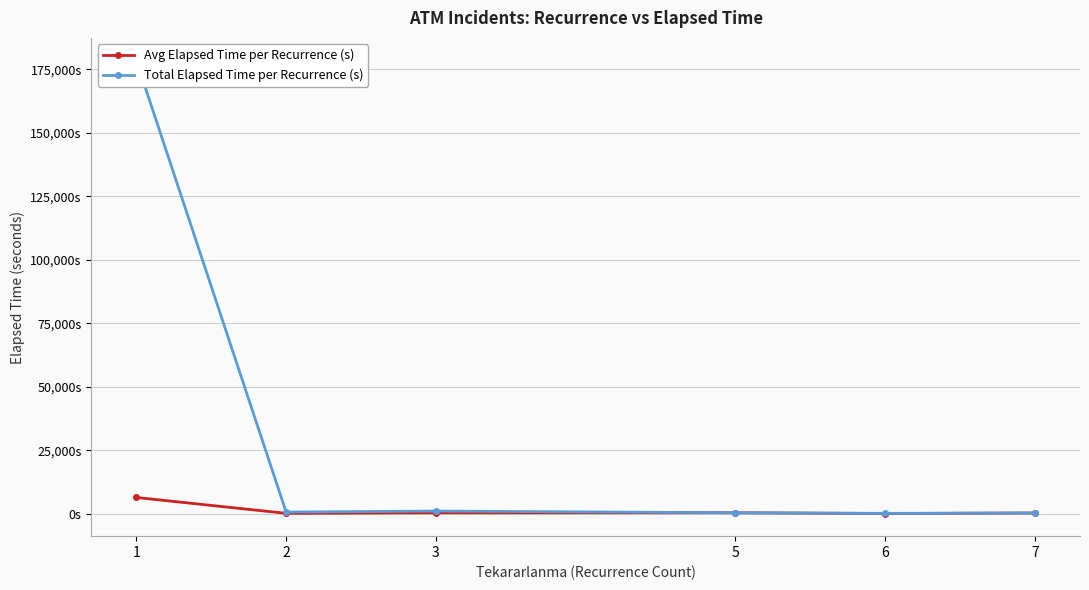

What is the sum of the Avg Elapsed Time per Recurrence (s) values at 1 and 3?

6713.4